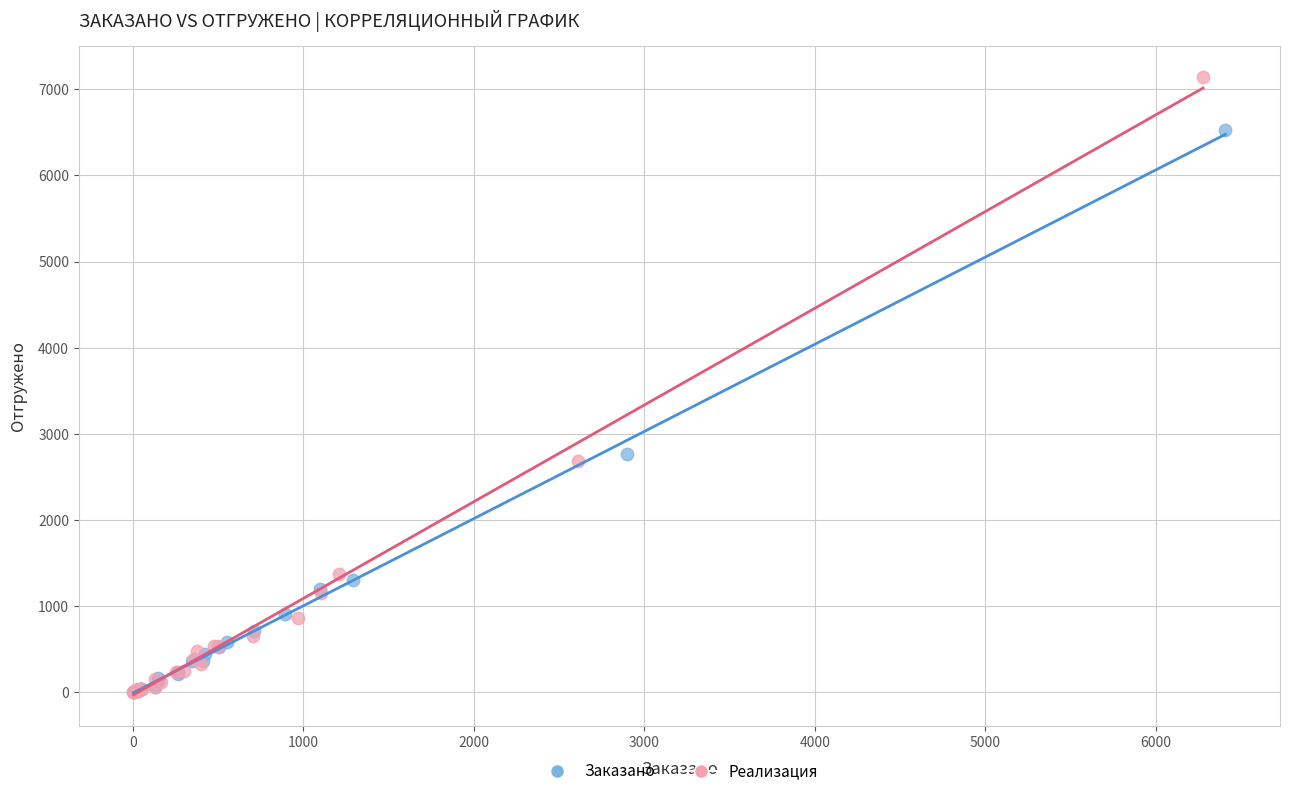

Which series contains the highest Y value?

Реализация